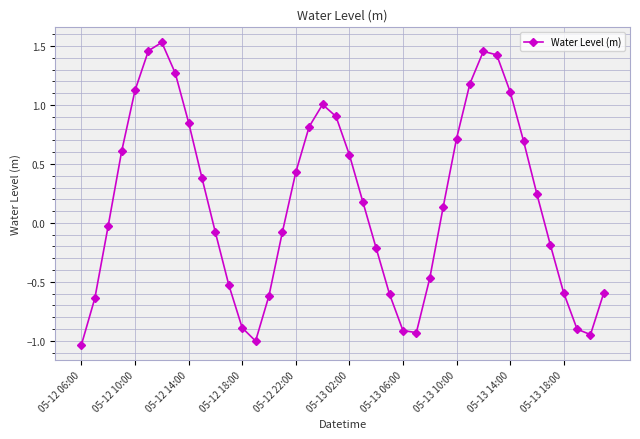

How many interior local valleys (lower than both neighbors) does the data have?

3